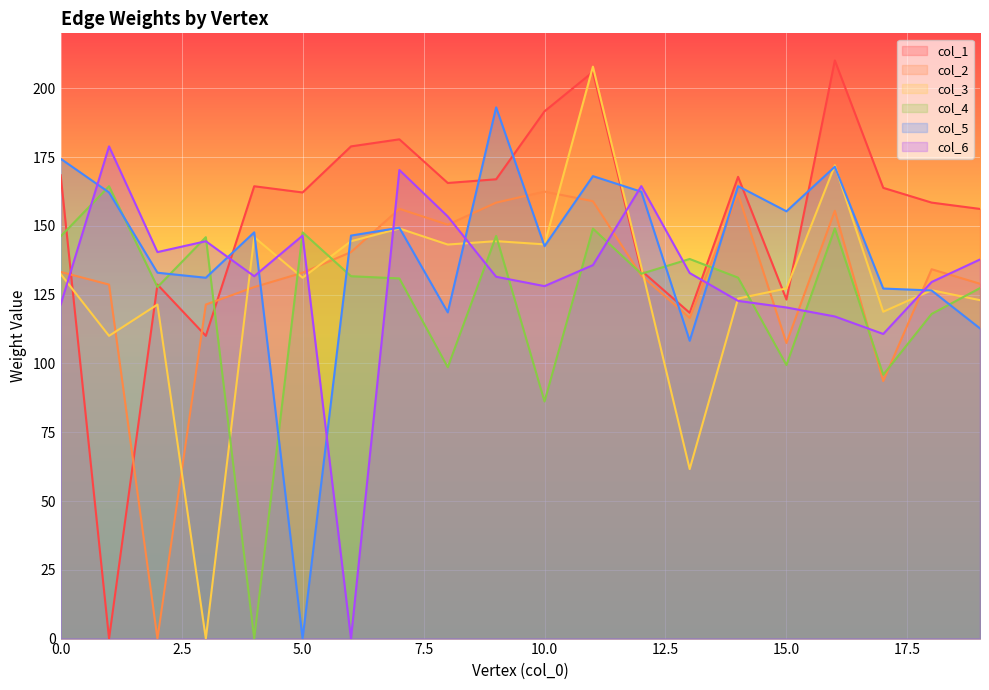

What are all the series names shown in the legend?

col_1, col_2, col_3, col_4, col_5, col_6